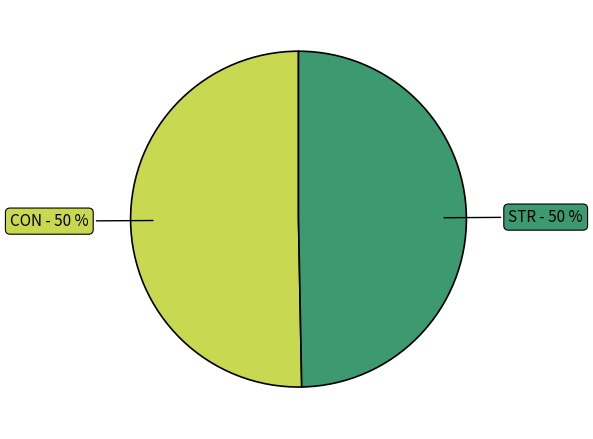

To the nearest percent, what is the average slice percentage?

50%